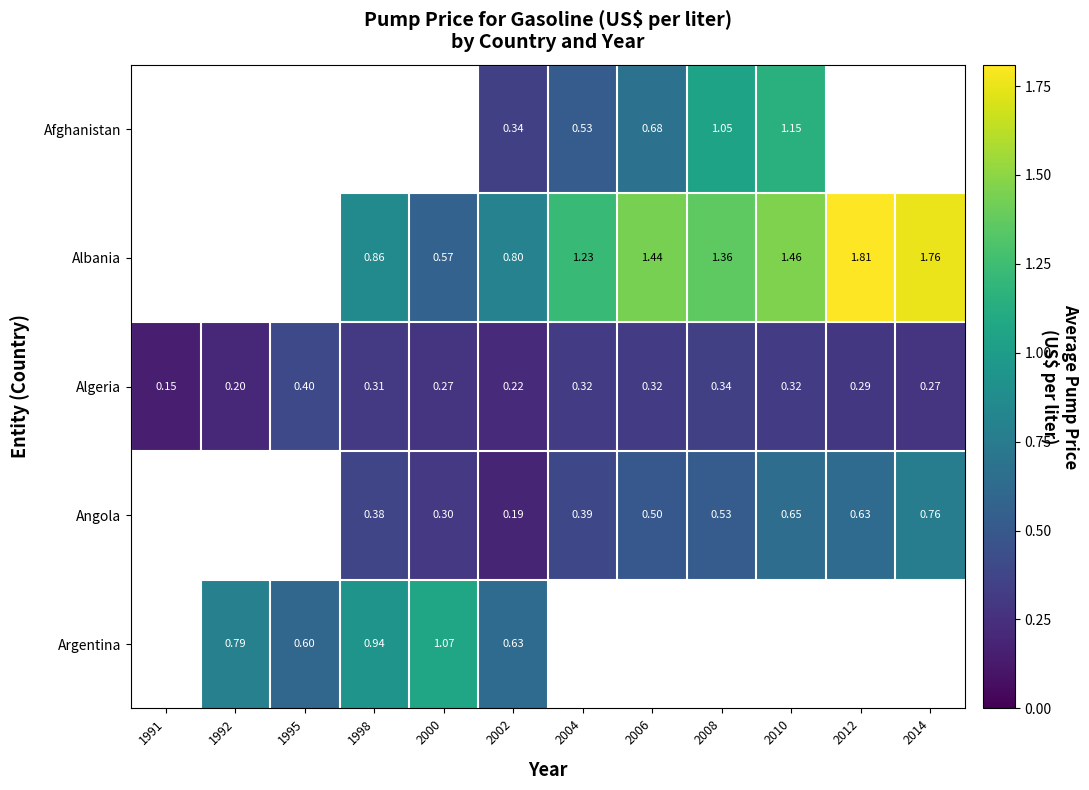

At which label is Algeria closest to 0?

1991